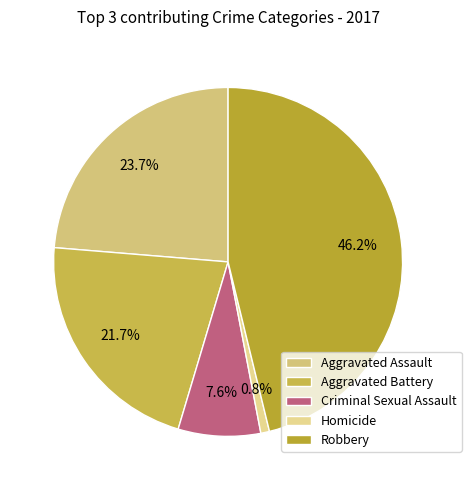

What percentage is the Homicide slice, to the nearest percent?

1%